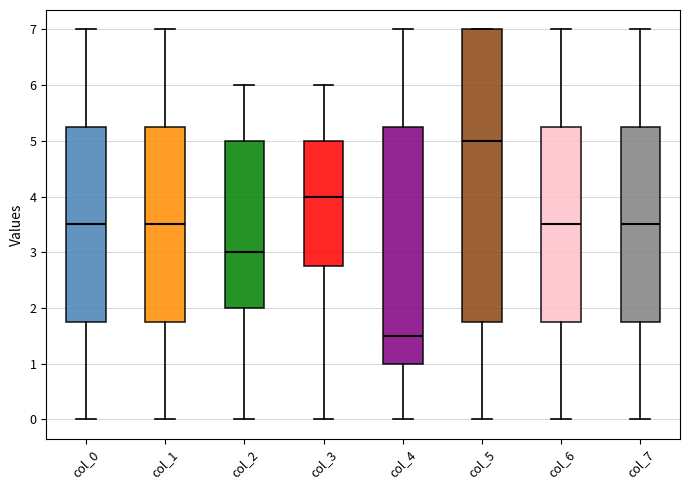

Reading left to right, read every box against the y-axis: the position of its median line, the range the box covers, and the ends of its whiskers. The values are not printed on the chart, so give them approximately, as read against the axis.

col_0: median 3.5, box 1.8 to 5.3, whiskers 0.0 to 7.0
col_1: median 3.5, box 1.8 to 5.3, whiskers 0.0 to 7.0
col_2: median 3.0, box 2.0 to 5.0, whiskers 0.0 to 6.0
col_3: median 4.0, box 2.8 to 5.0, whiskers 0.0 to 6.0
col_4: median 1.5, box 1.0 to 5.3, whiskers 0.0 to 7.0
col_5: median 5.0, box 1.8 to 7.0, whiskers 0.0 to 7.0
col_6: median 3.5, box 1.8 to 5.3, whiskers 0.0 to 7.0
col_7: median 3.5, box 1.8 to 5.3, whiskers 0.0 to 7.0